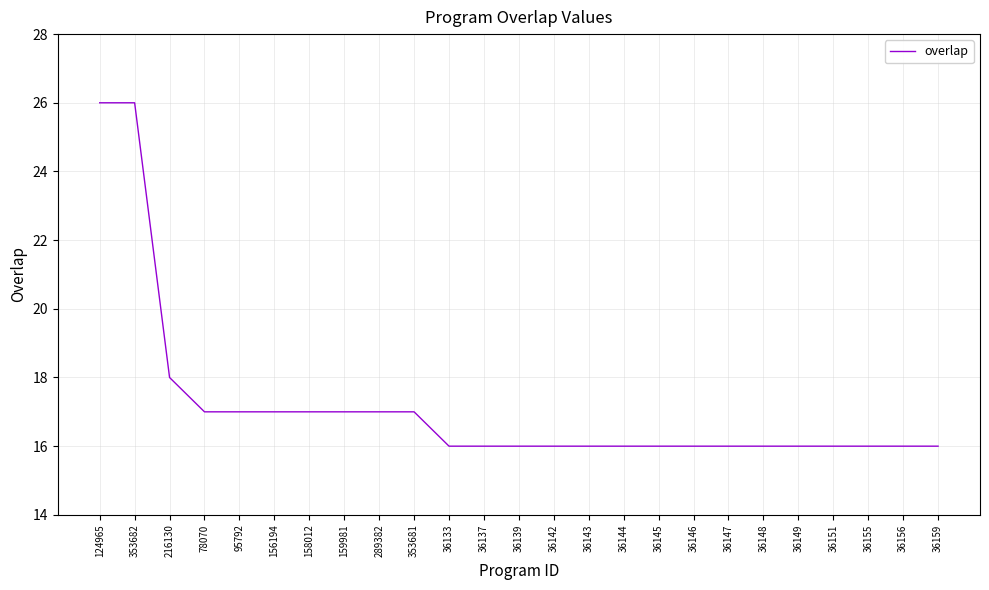

At which label is the value closest to 21?

216130